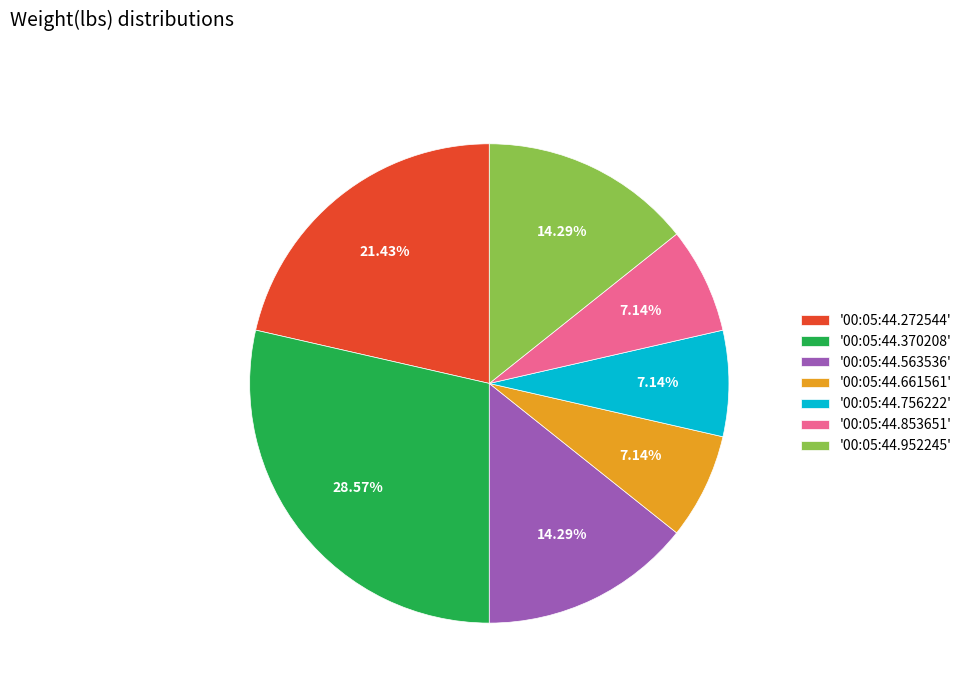

Do '00:05:44.853651' and '00:05:44.756222' together represent more than half of the pie?

No